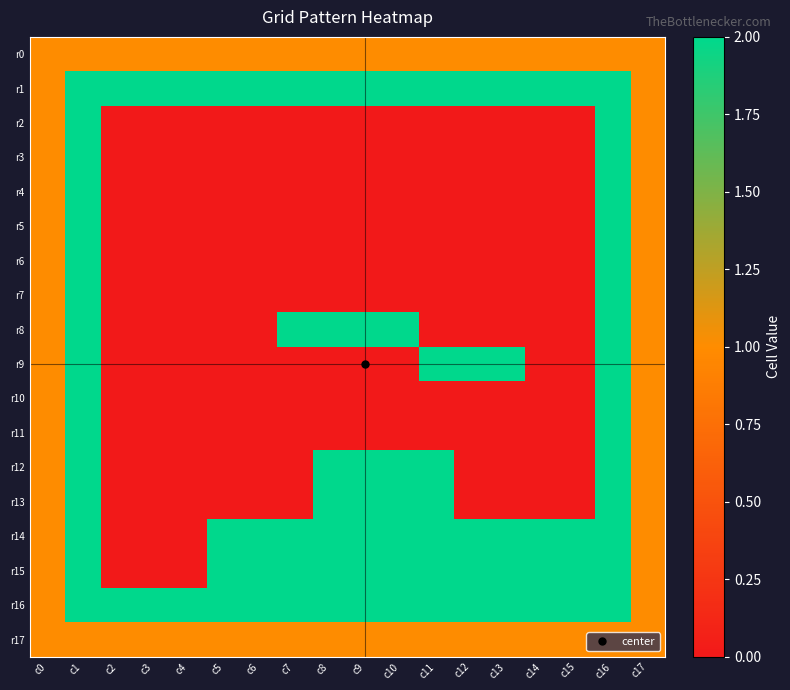

Which series has the largest range (max minus min)?

r2